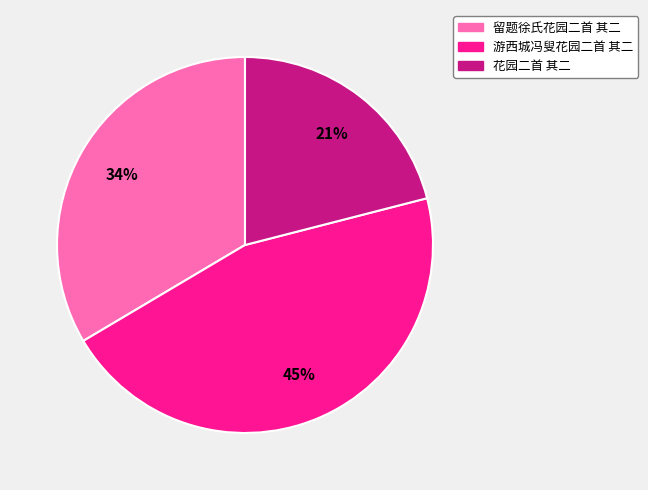

Between 留题徐氏花园二首 其二 and 游西城冯叟花园二首 其二, which is larger?

游西城冯叟花园二首 其二